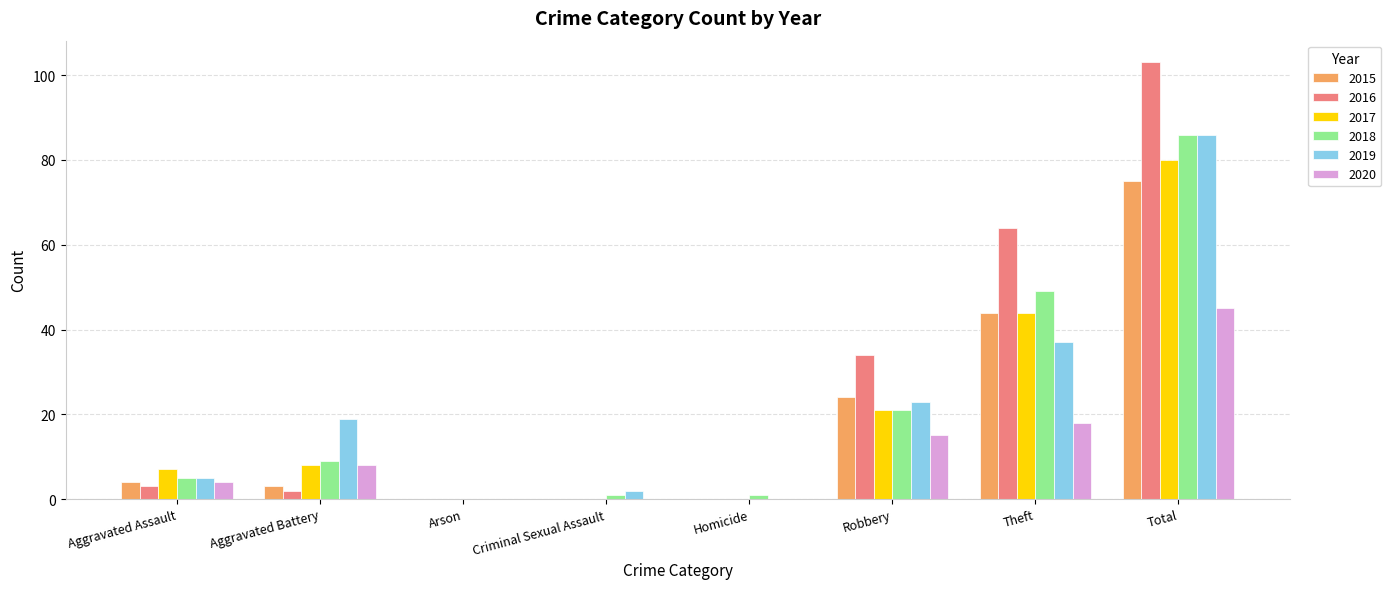

True or false: 2016 has a value of 0 at Criminal Sexual Assault.

True